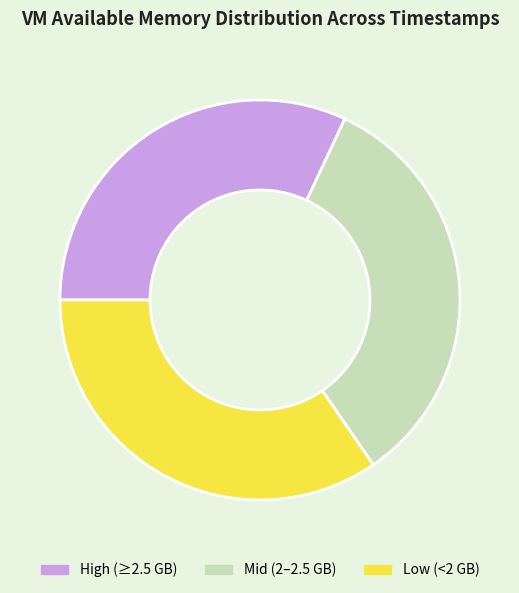

Is the sum of High (≥2.5 GB) and Low (<2 GB) greater than half?

Yes